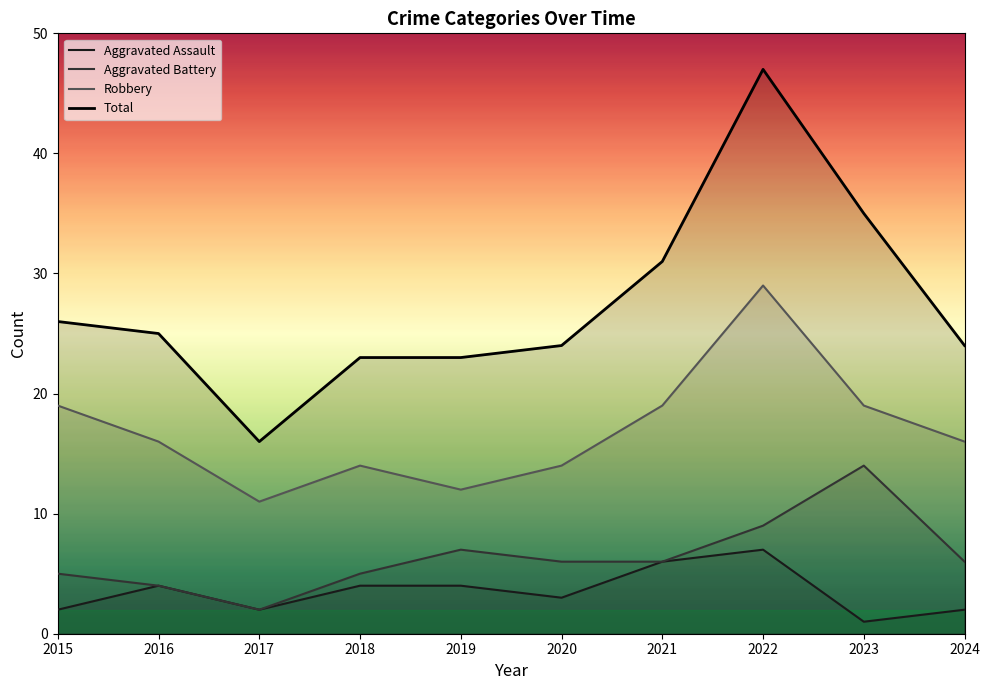

True or false: Aggravated Assault and Robbery intersect in this chart.

False